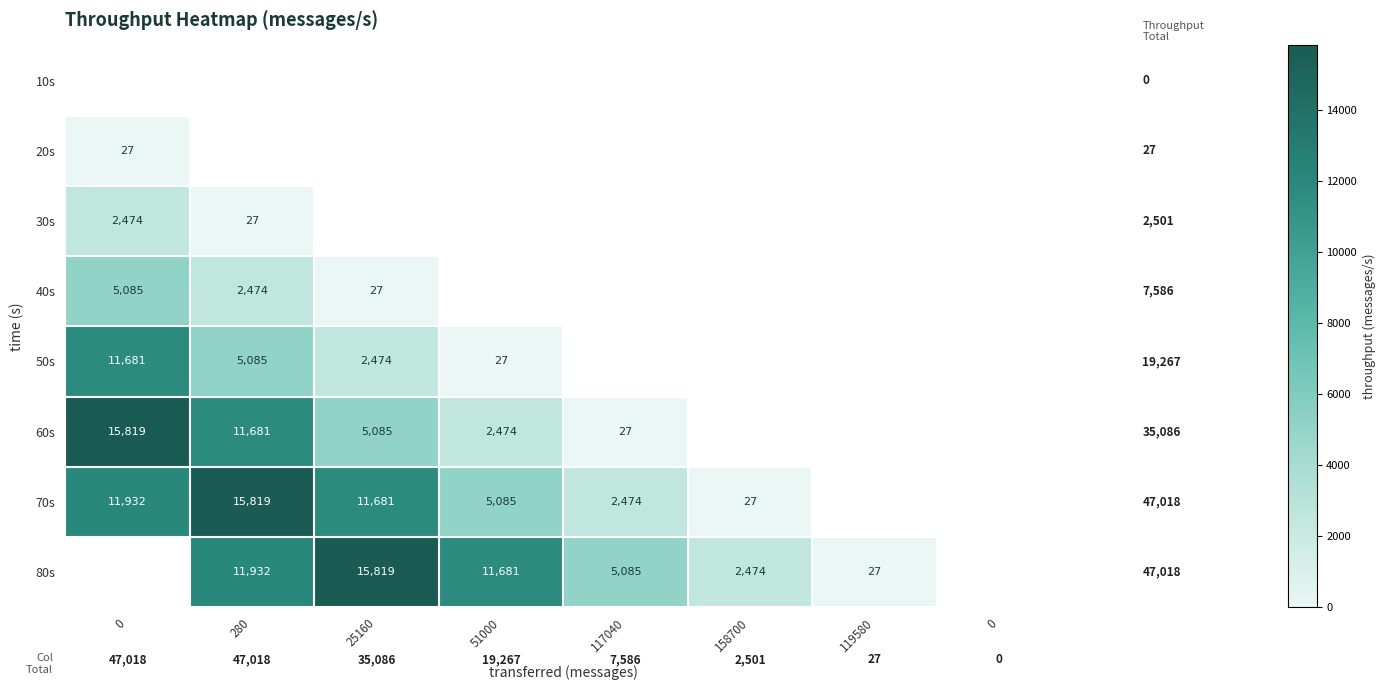

List the series in order of their peak value, highest first.

60s, 70s, 80s, 50s, 40s, 30s, 20s, 10s